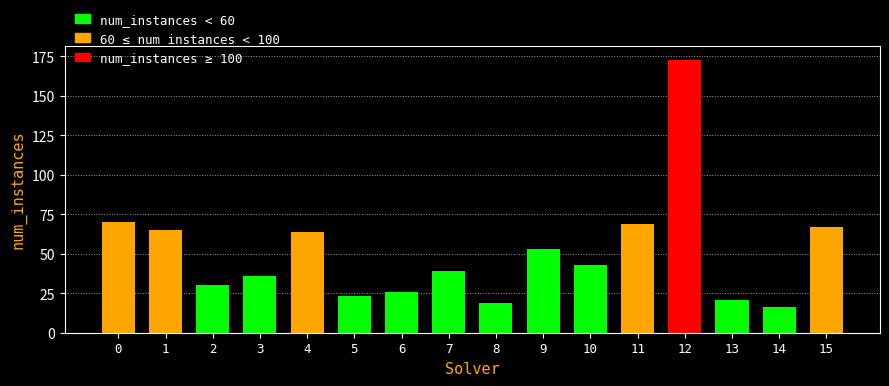

Which has a higher value, 2 or 5?

2